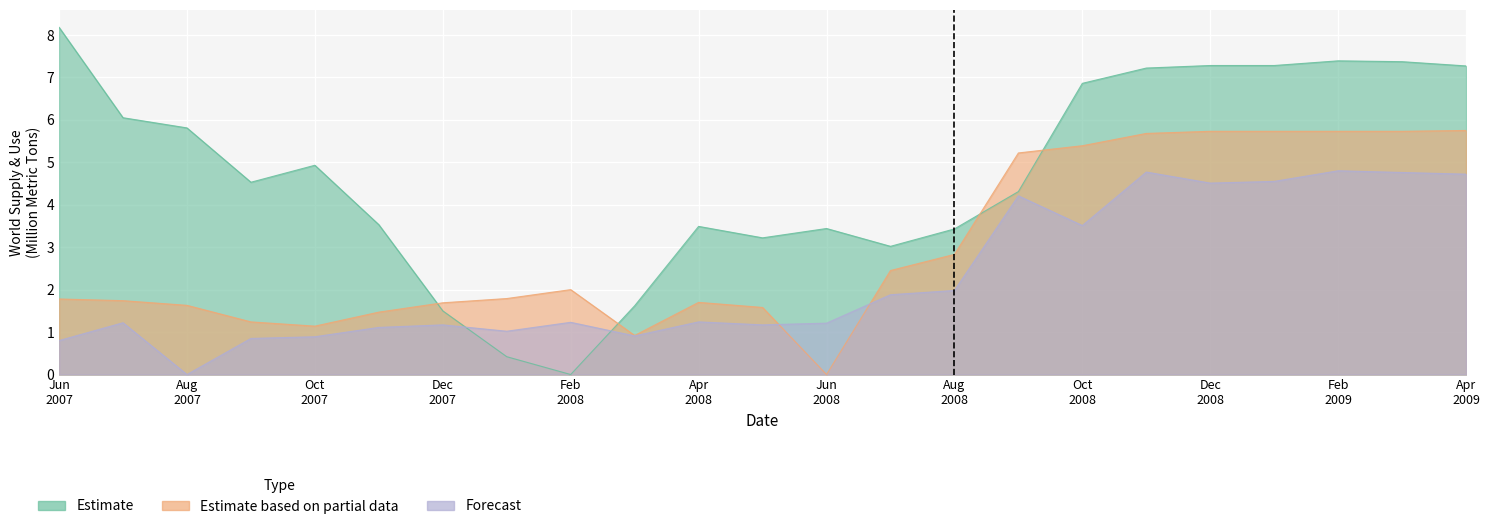

List the labels in order of World Imports value, largest first.

2009/02/10, 2008/11/10, 2009/03/11, 2009/04/09, 2009/01/12, 2008/12/12, 2008/09/12, 2008/10/10, 2008/08/12, 2008/07/11, 2008/04/09, 2008/02/08, 2007/07/12, 2008/06/10, 2007/12/11, 2008/05/09, 2007/11/09, 2008/01/11, 2008/03/11, 2007/10/12, 2007/09/12, 2007/06/11, 2007/08/10